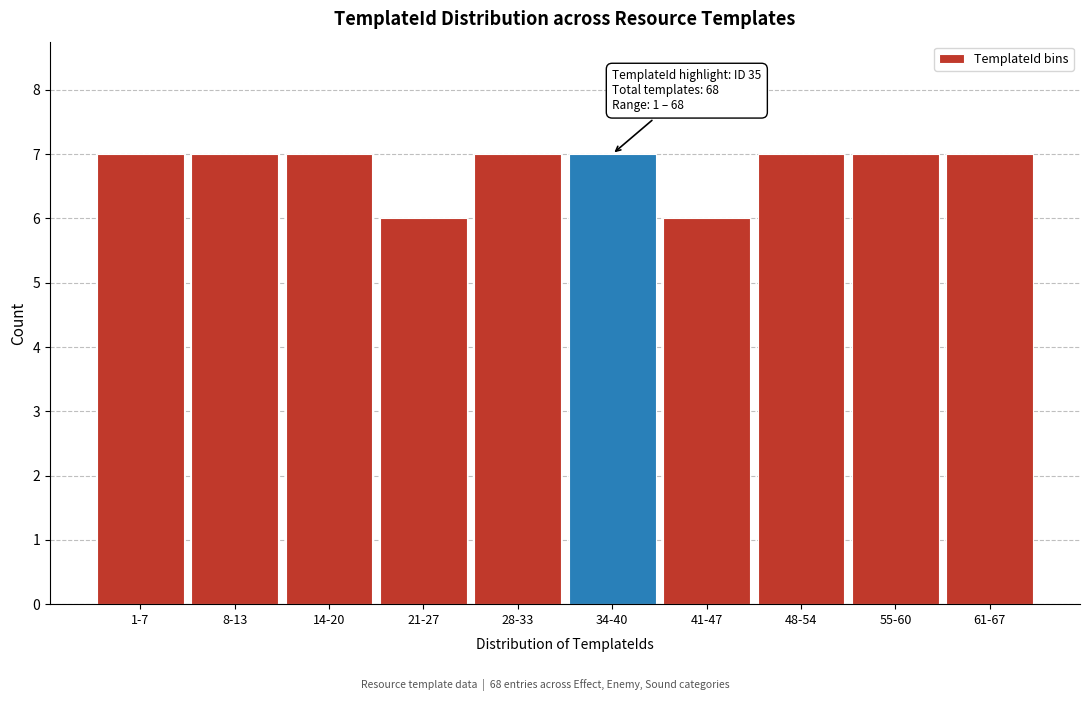

Reading left to right, what are all the values shown in this chart?

7	7	7	6	7	7	6	7	7	7